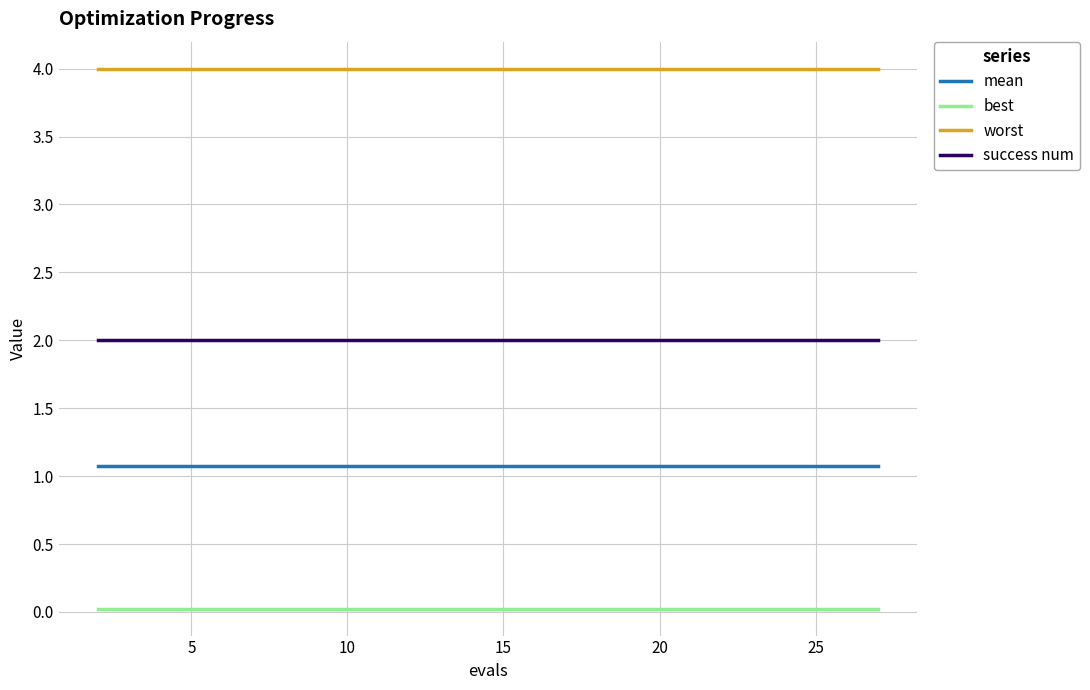

List the series in order of their peak value, highest first.

worst, success num, mean, best